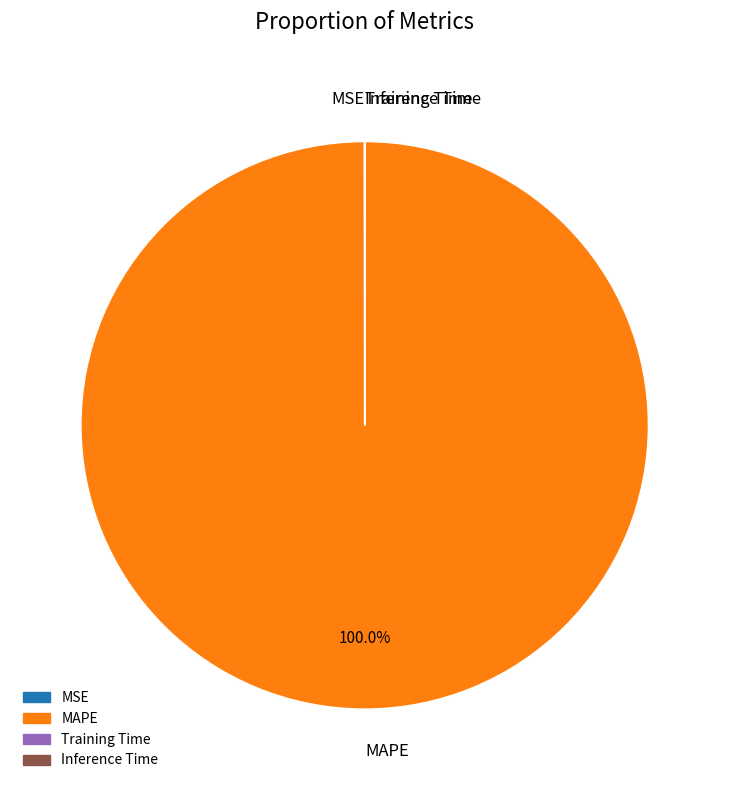

Does MAPE represent more than half of the total?

Yes